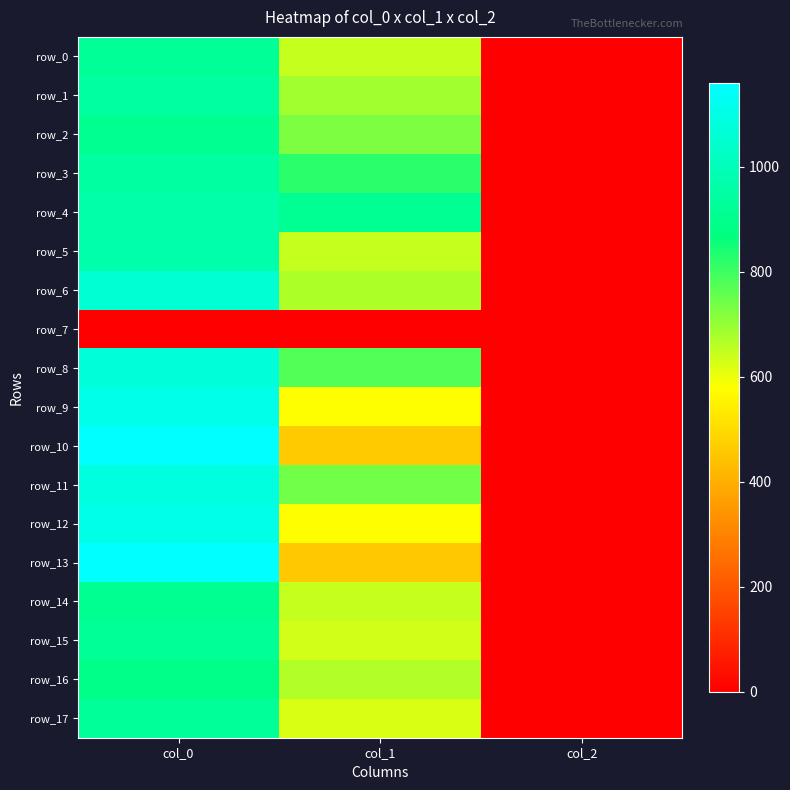

Is it true that row_2 equals 2.0 at col_2?

True